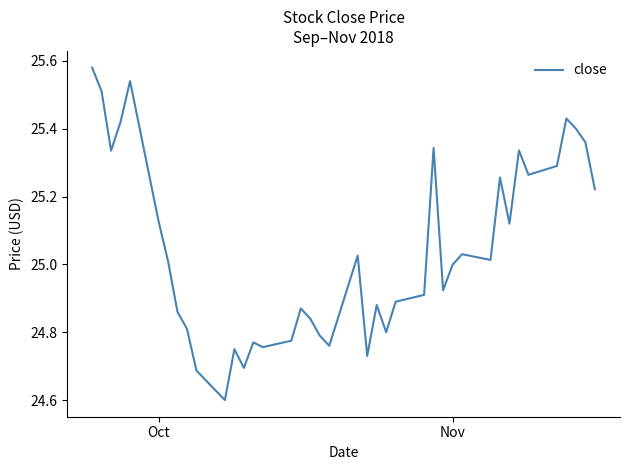

What is the difference between the maximum and minimum values?

1.0